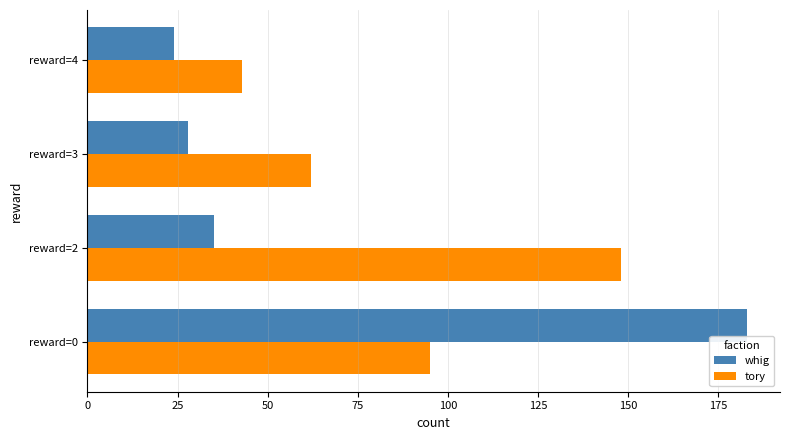

Where is whig nearest to the value 103?

reward=2